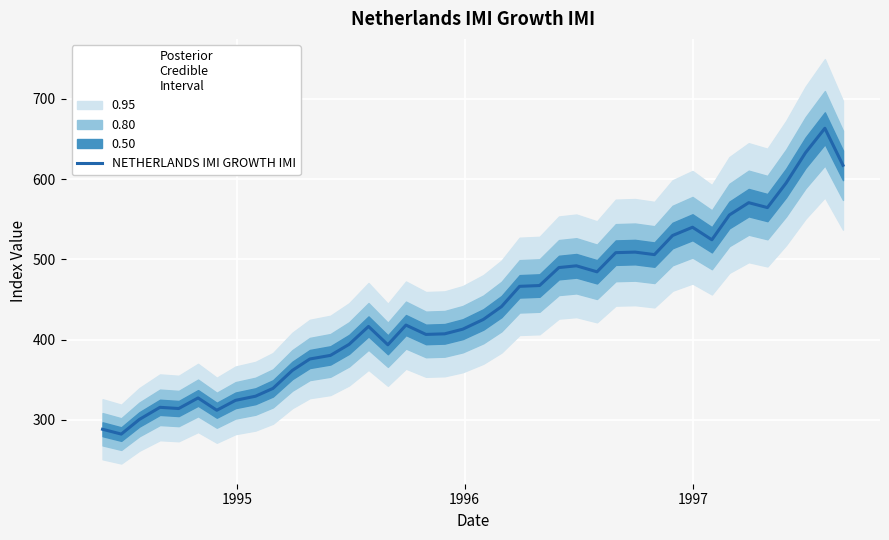

Count the number of categories in the chart.

40